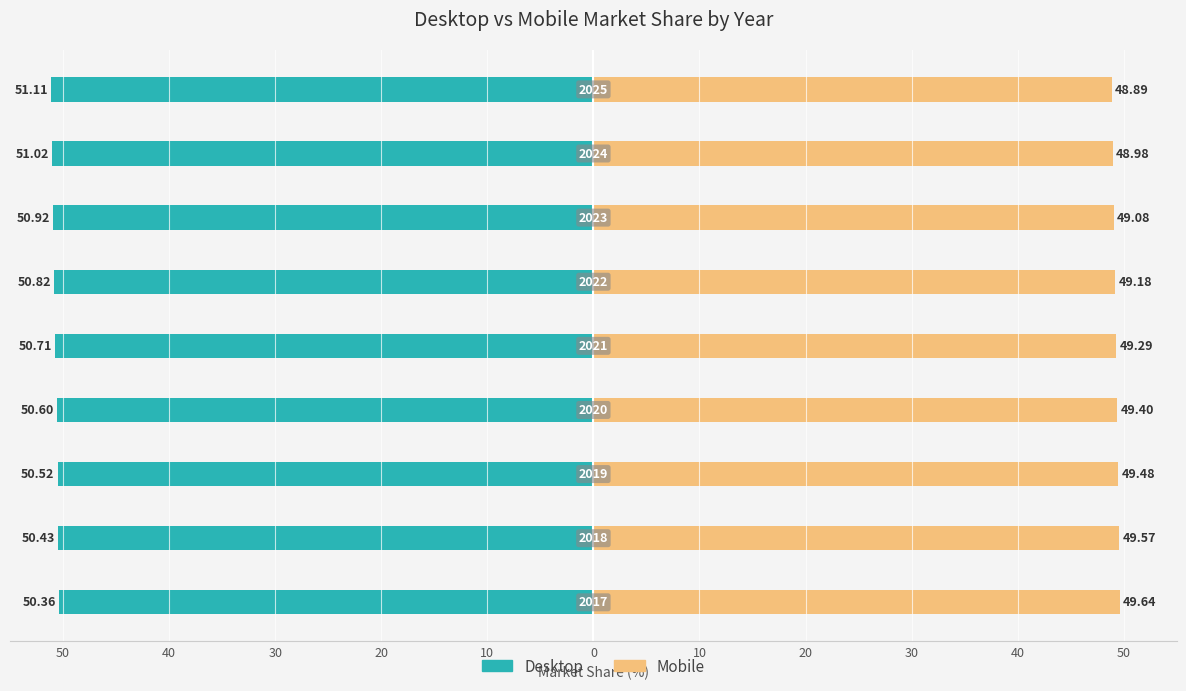

The Mobile series shows 49.1 at 10. True or false?

True